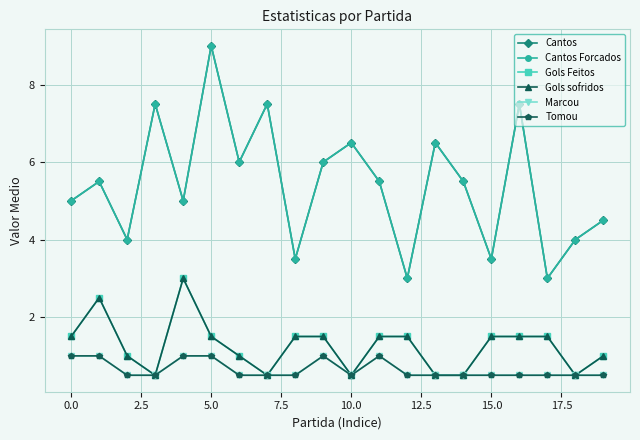

Does the chart have visible grid lines?

Yes